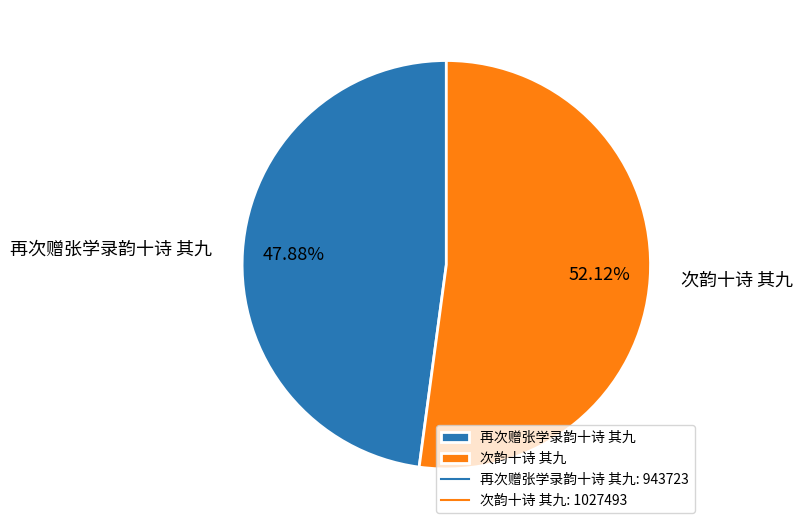

True or false: 次韵十诗 其九 accounts for 52% of the total.

True